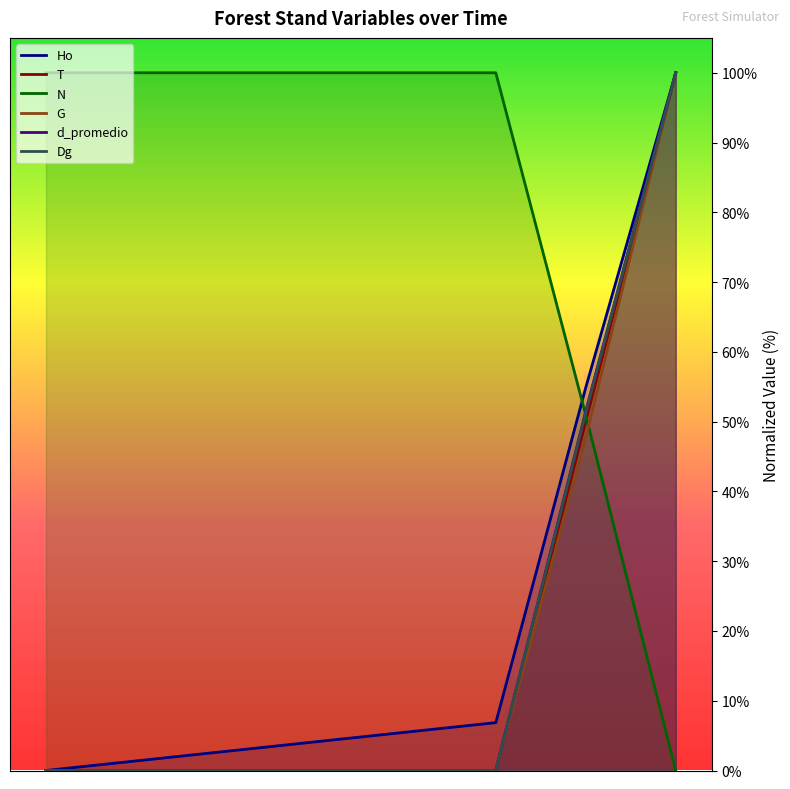

How many lines are shown in the chart?

6